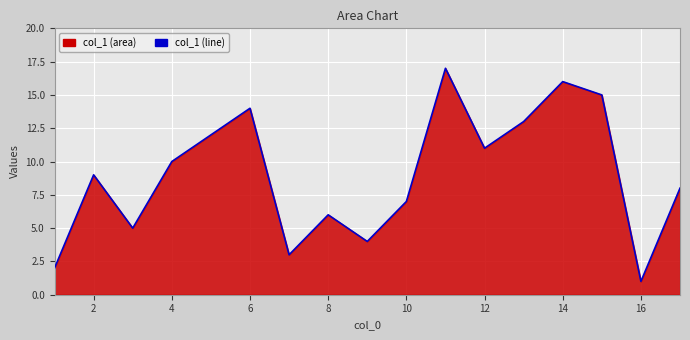

Reading right to left, list all the values displayed in this chart.

8	1	15	16	13	11	17	7	4	6	3	14	12	10	5	9	2